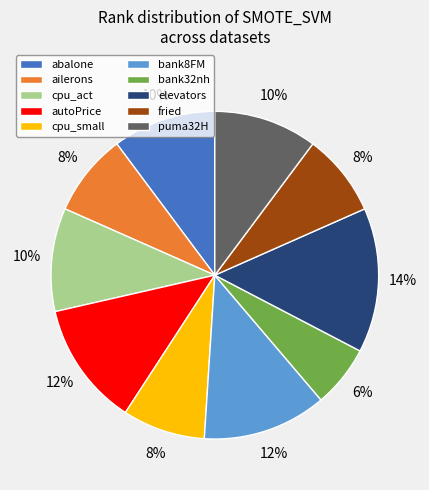

Combined, do elevators and bank8FM account for over 50%?

No